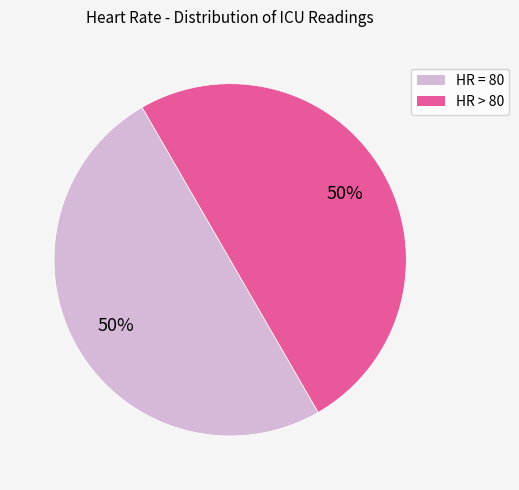

Is it true that HR = 80 is 50% of the pie?

True